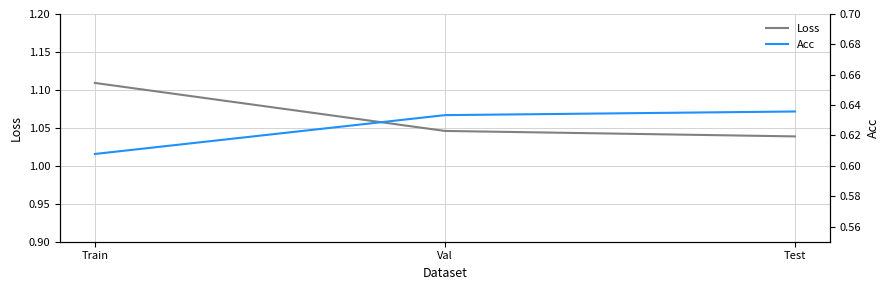

What position from the right is Train?

3